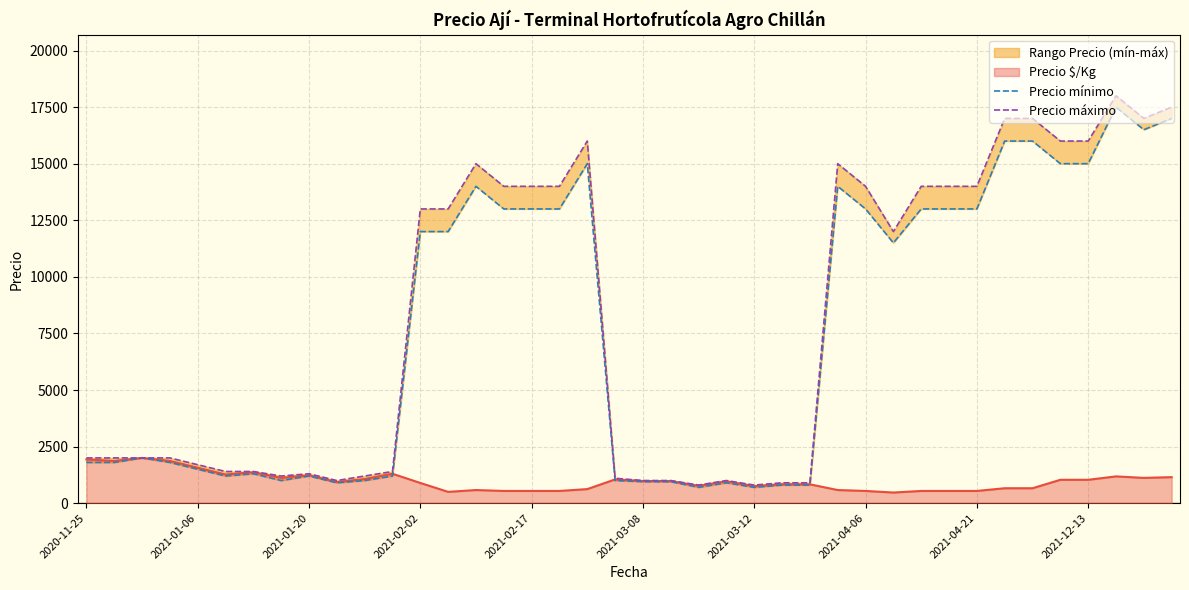

What is the label of the 36th point from the left?

2021-02-05